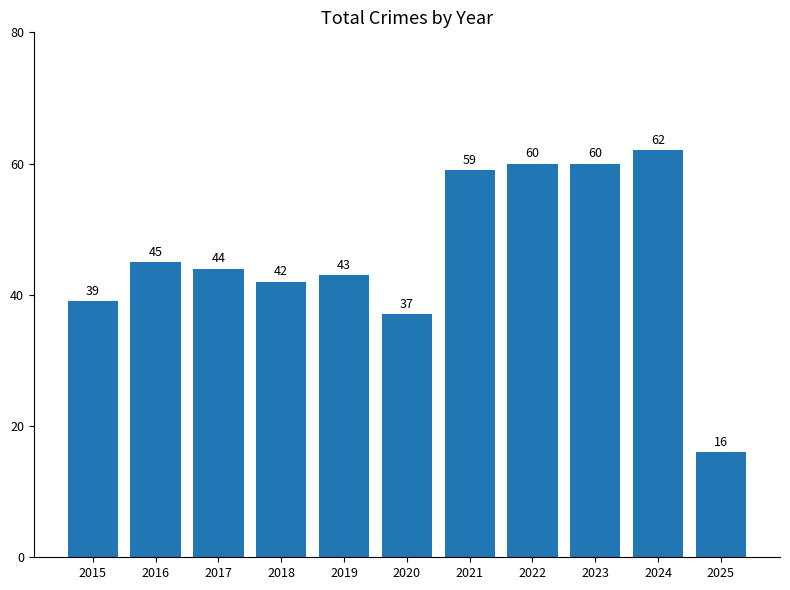

What value does the data have at 2018, to the nearest 5?

40